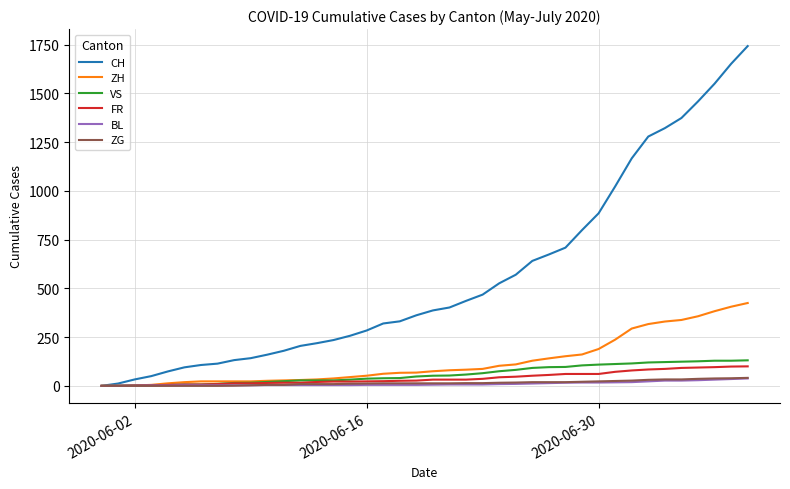

Which series has the largest total across all categories?

CH